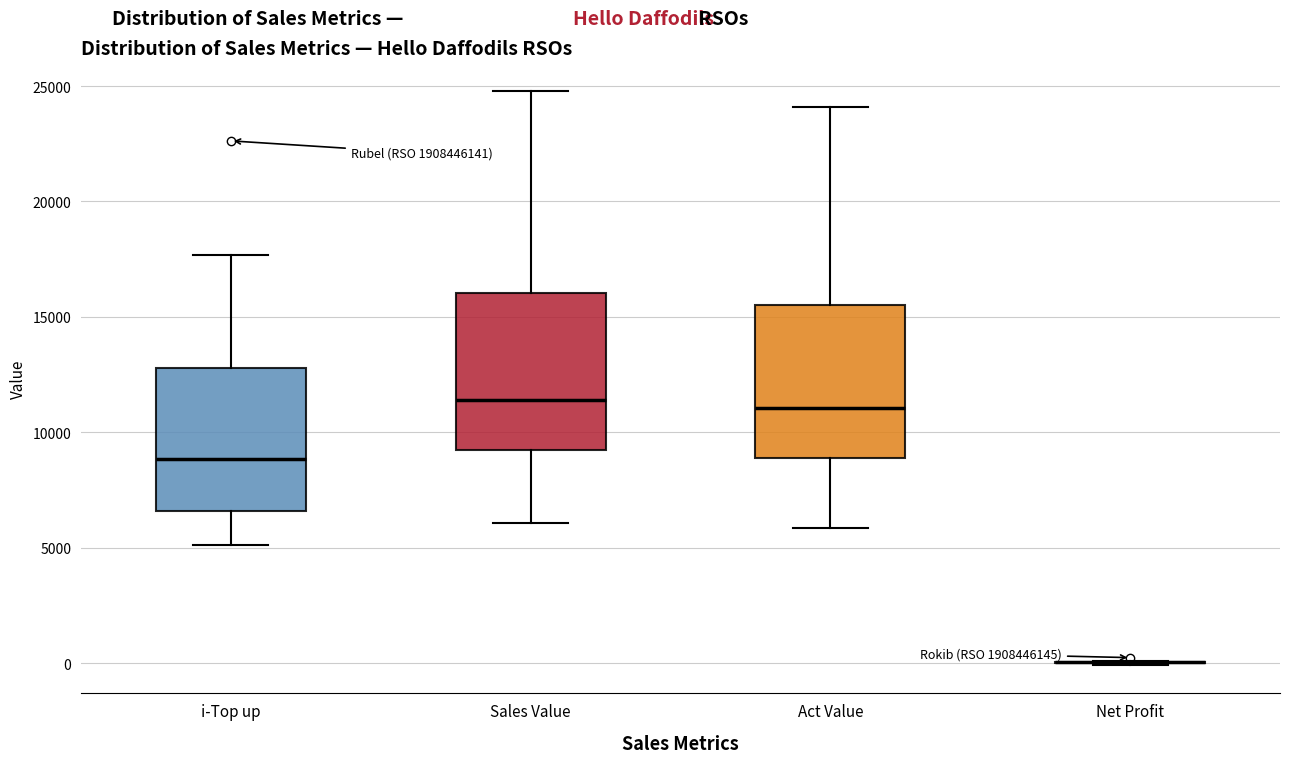

Where is the lower edge of the box for Act Value on the y-axis? The values are not printed on the chart, so give them approximately, as read against the axis.

9000